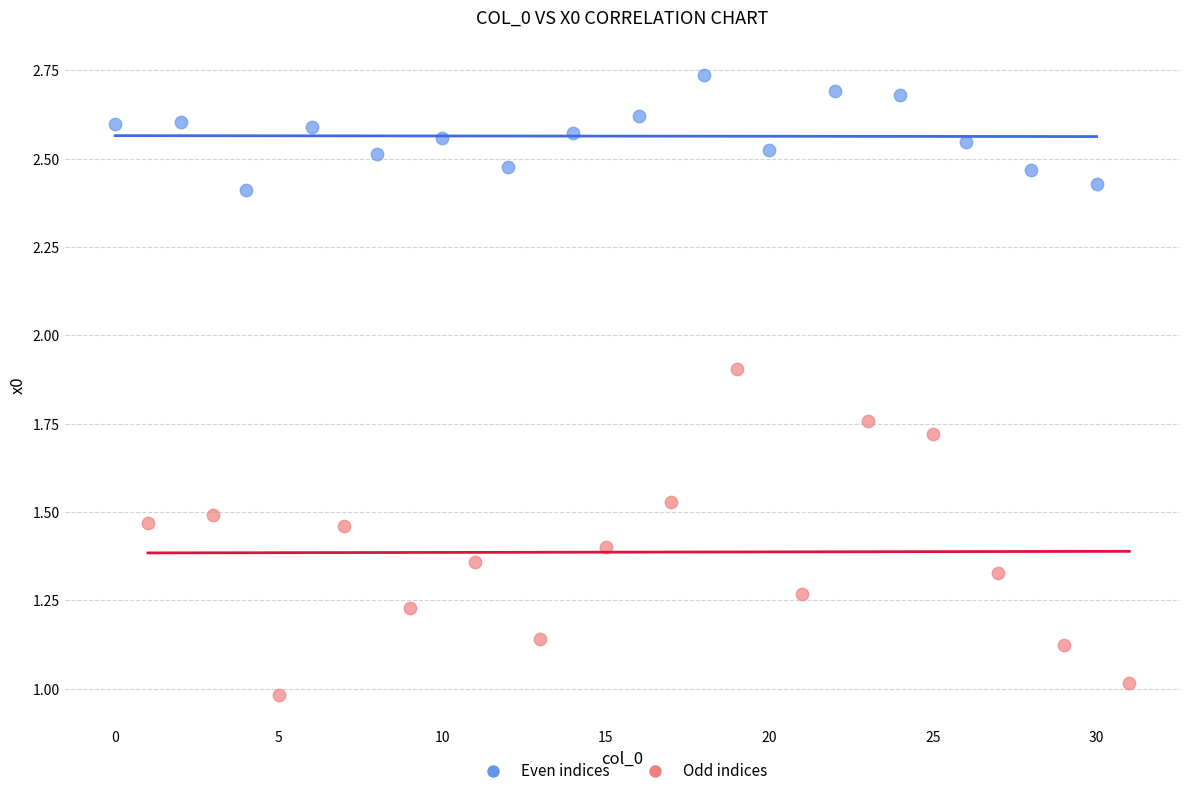

What are all the series names shown in the legend?

Even indices, Odd indices